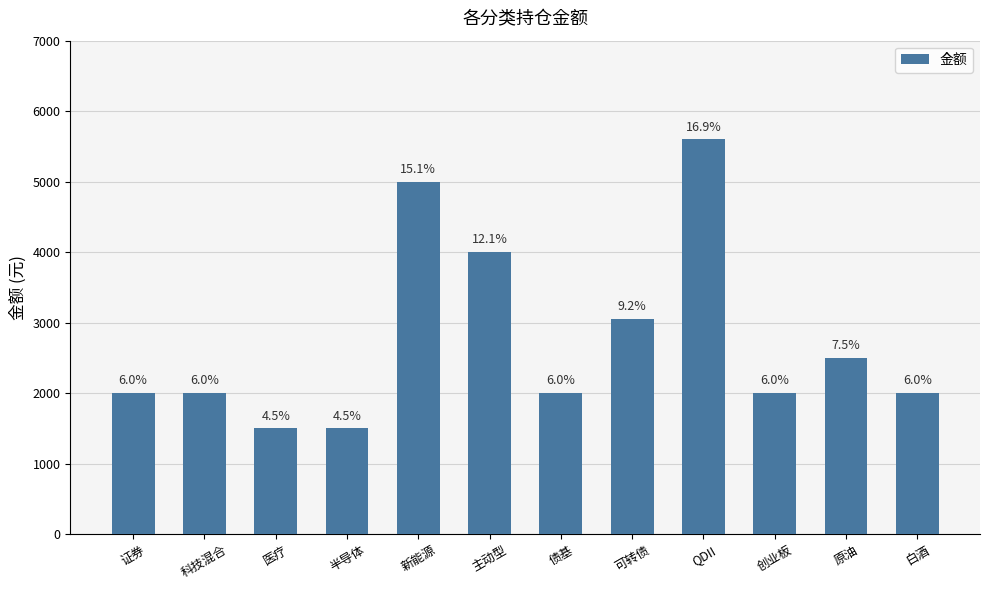

Between 科技混合 and 新能源, which is larger?

新能源